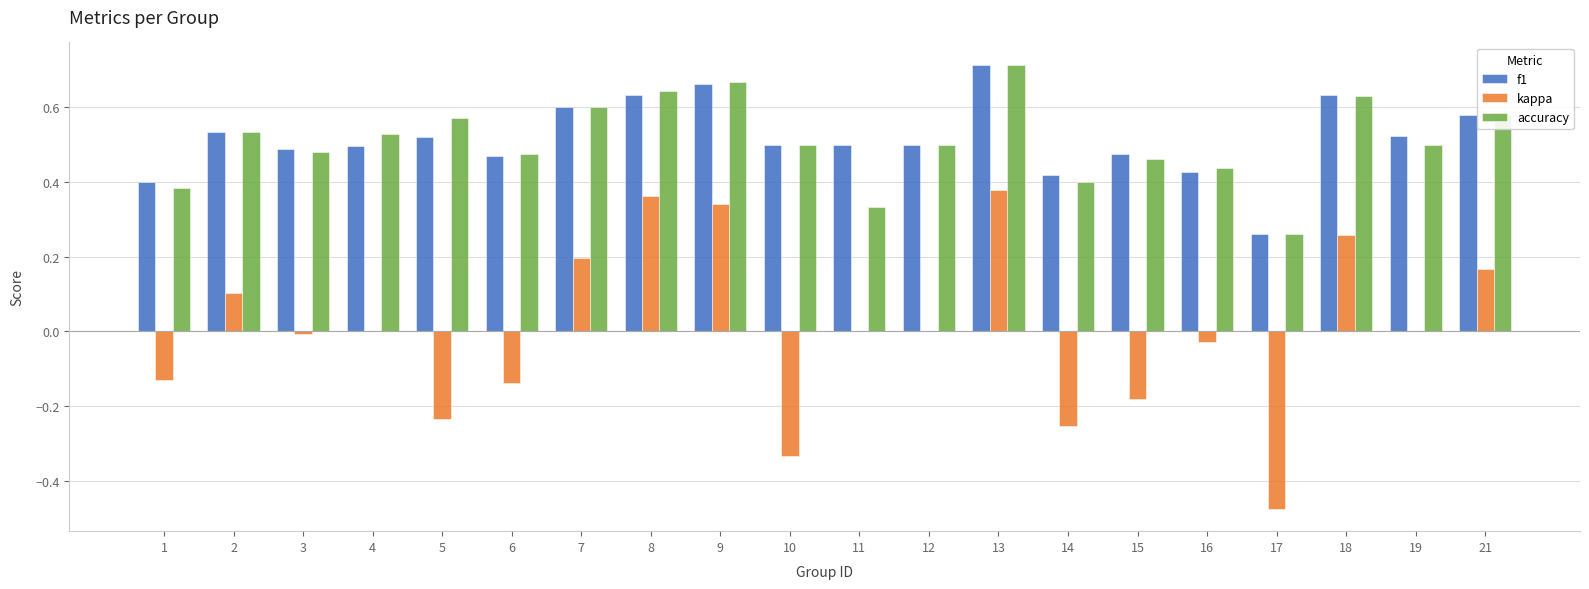

The accuracy series shows 0.4 at 14. True or false?

True